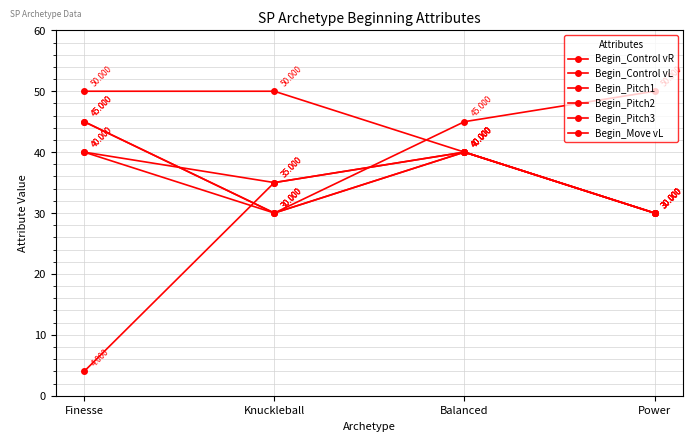

How many lines are shown in the chart?

6